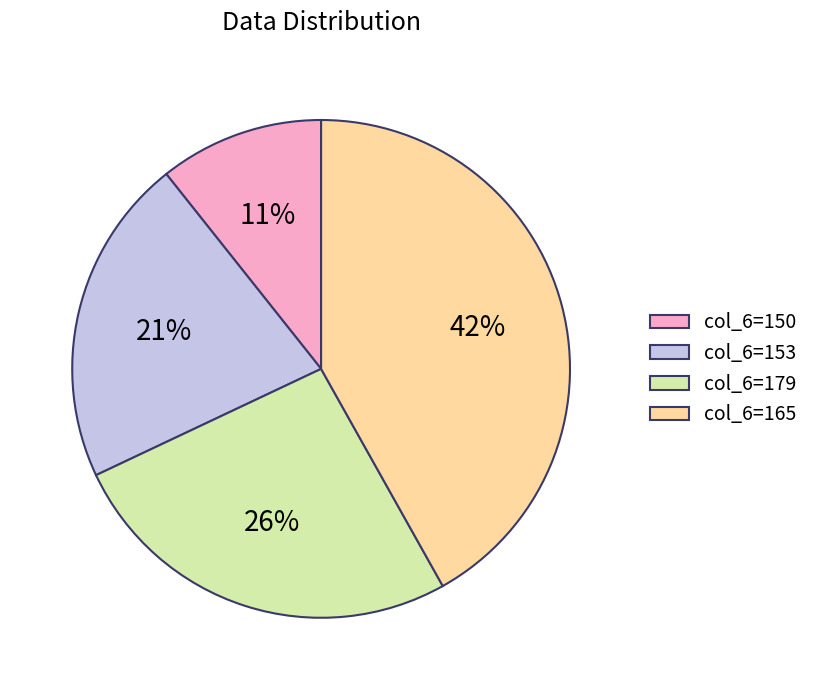

Does any single category account for the majority?

No